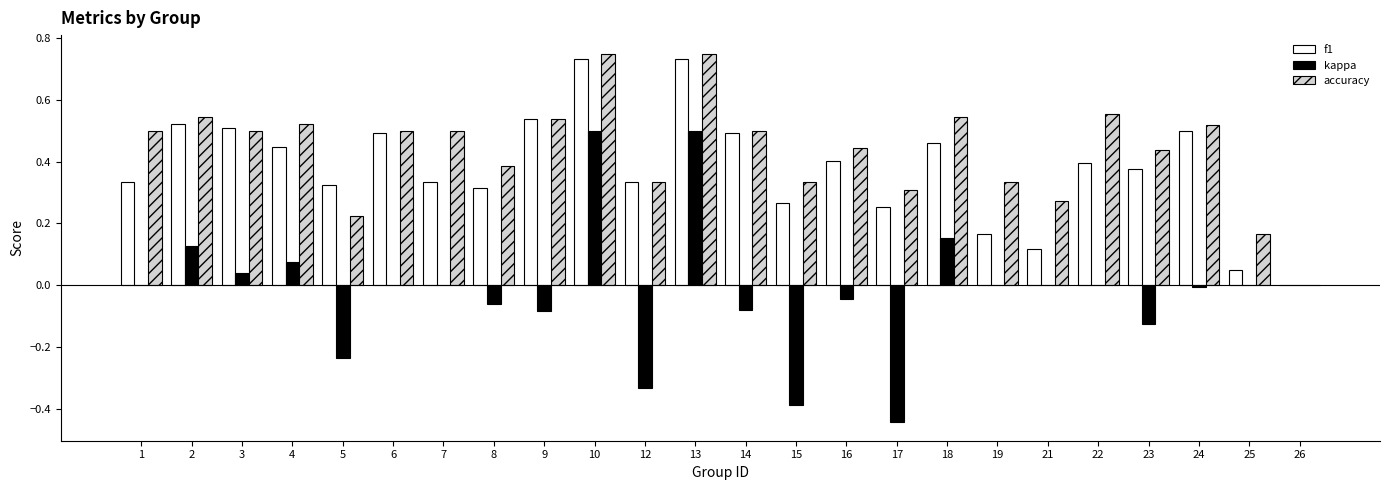

Is it true that accuracy equals 0.3 at 17?

True